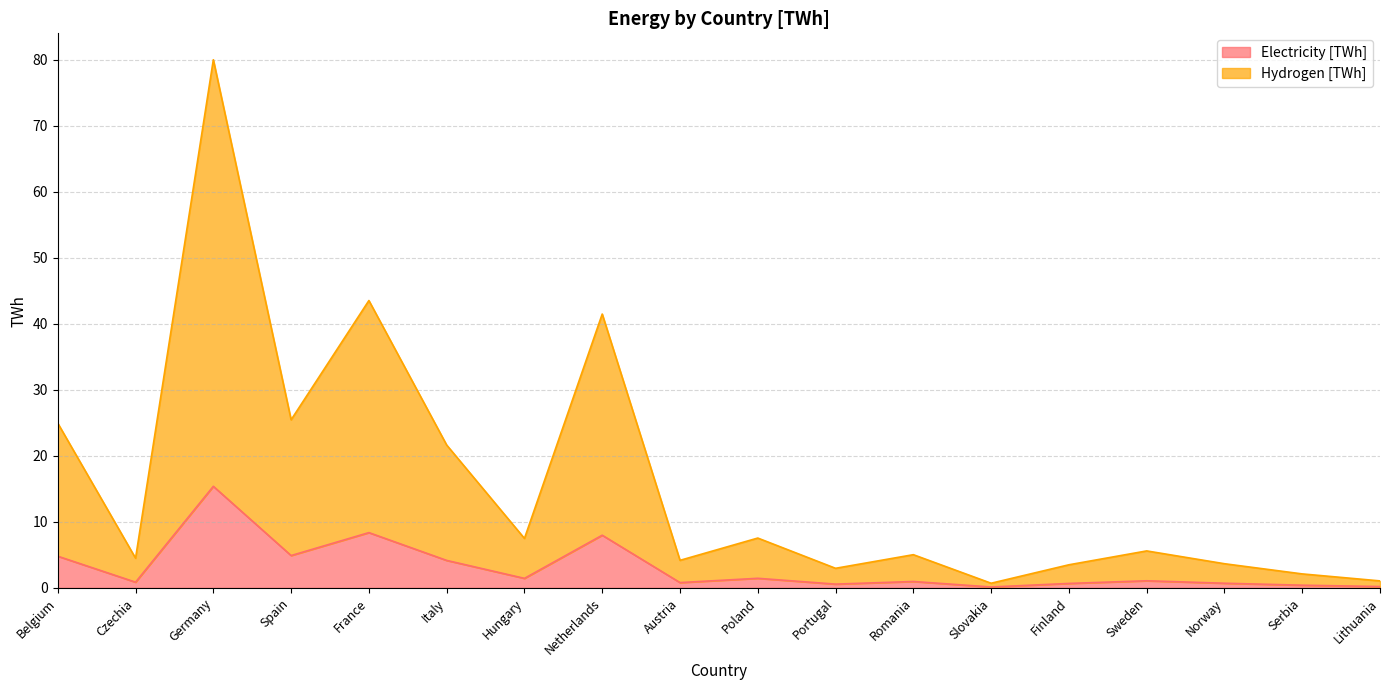

At which label does Hydrogen [TWh] first exceed 5?

Belgium